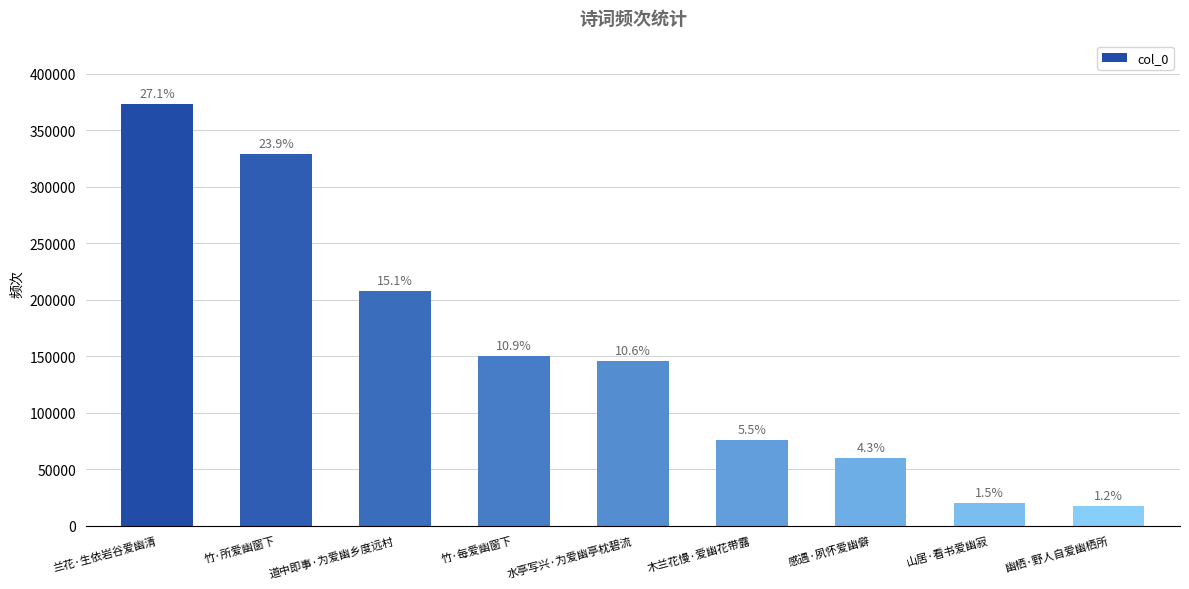

What is the sum of all values?

1376824